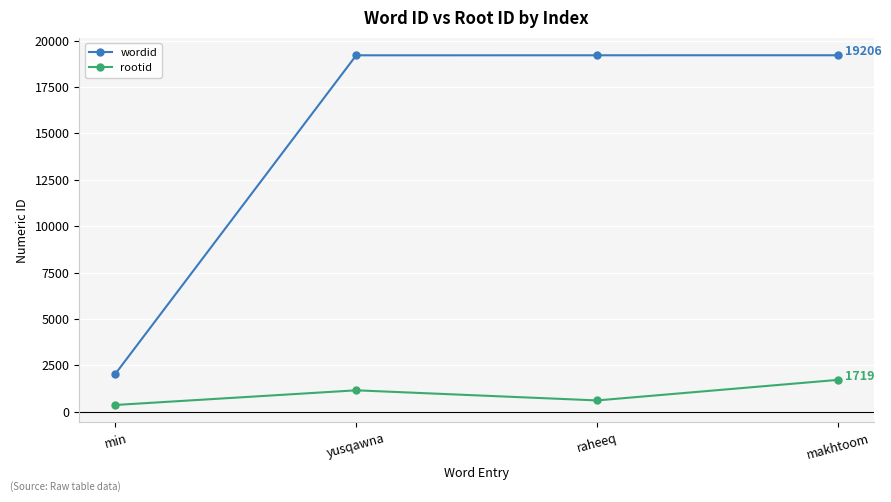

Rank the series by their maximum value, from highest to lowest.

wordid, rootid